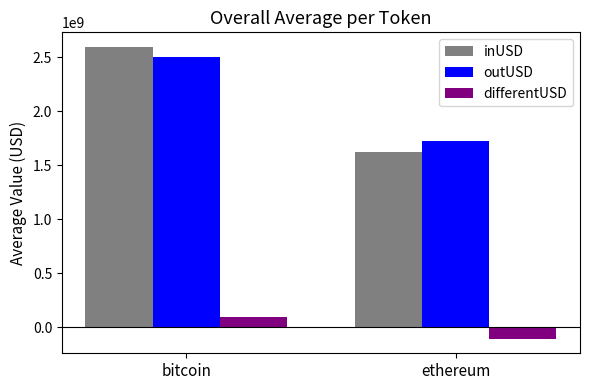

What is the sum of the outUSD values at bitcoin and ethereum?

4228704323.1